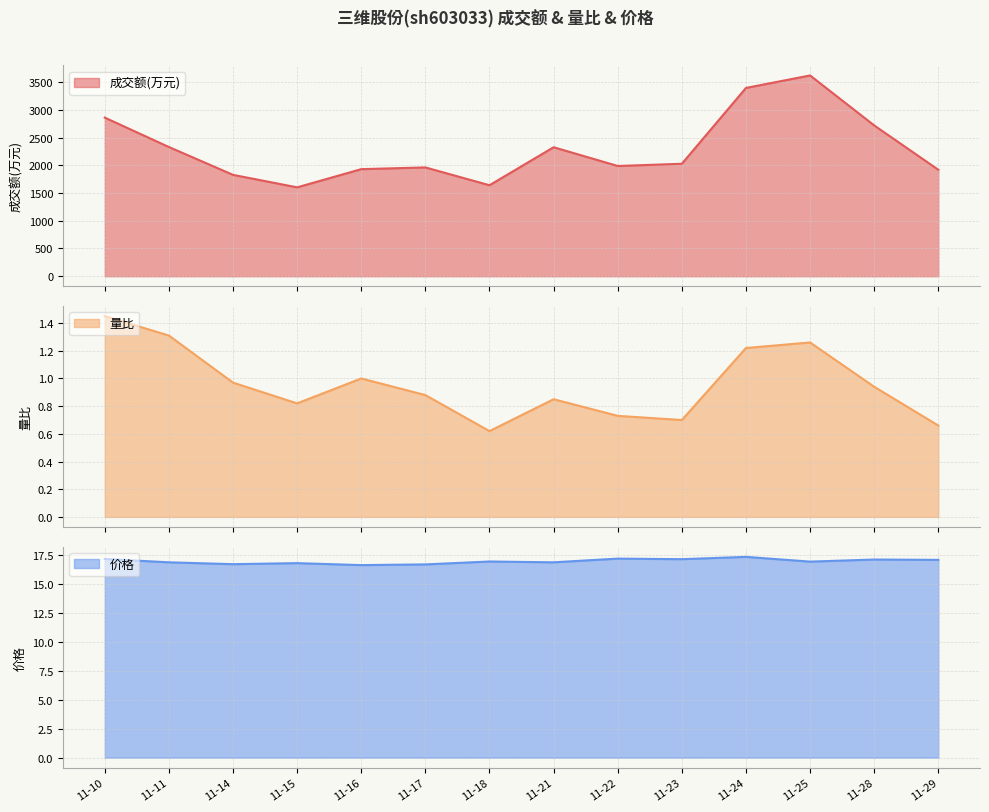

In 成交额(万元), how many points are lower than both neighbors (excluding endpoints)?

3